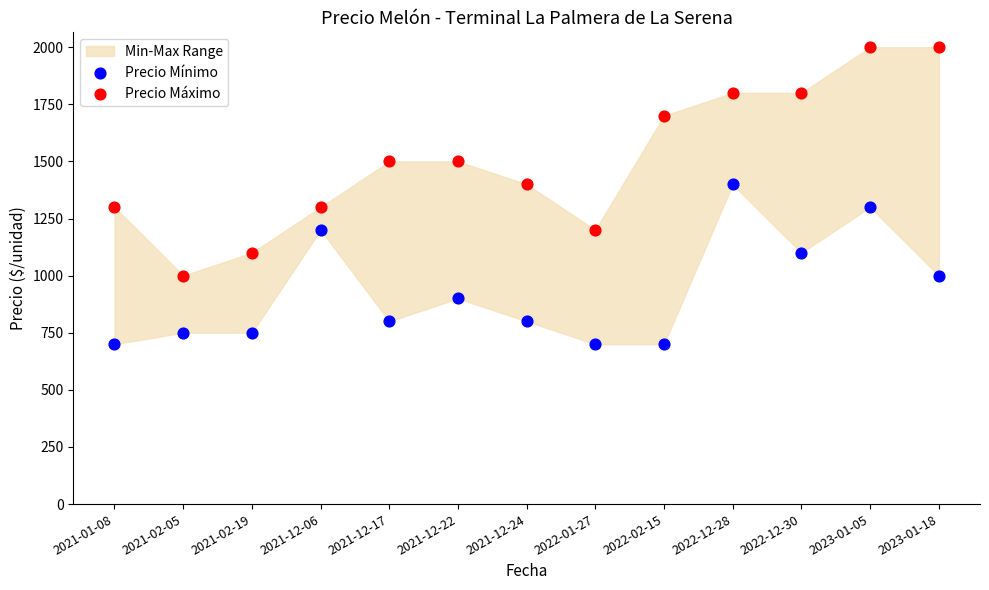

Which series reaches the maximum Y coordinate?

Precio Máximo